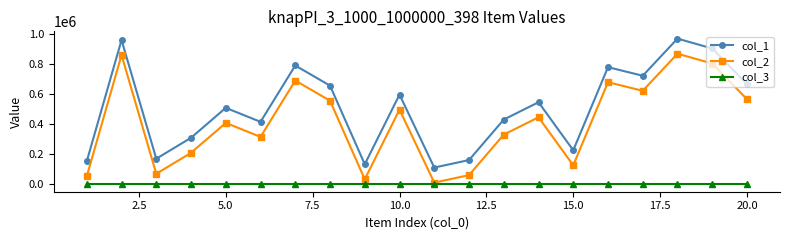

How many values in the col_1 series are below 546040?

10